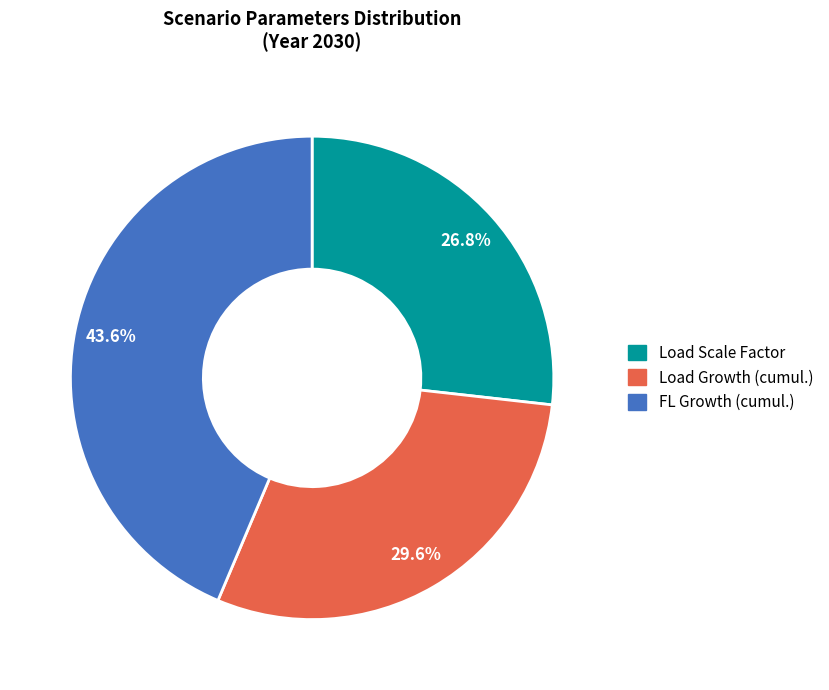

How much of the chart is everything except FL Growth (cumul.)?

56.4%